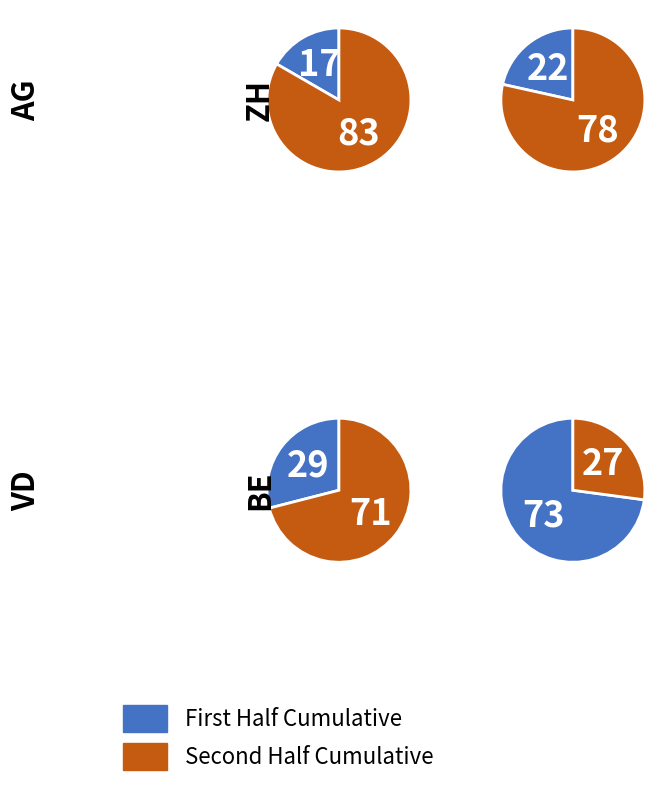

True or false: 2 accounts for 5% of the total.

False